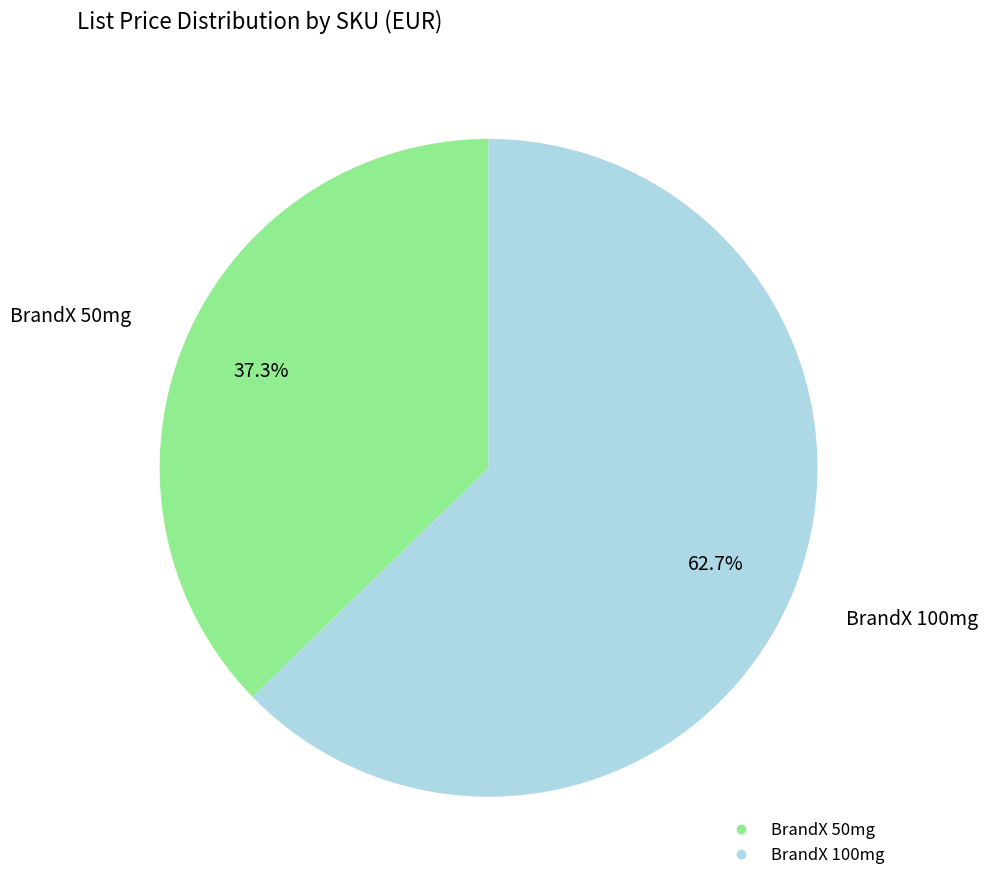

What is the total percentage of BrandX 50mg and BrandX 100mg?

100.0%